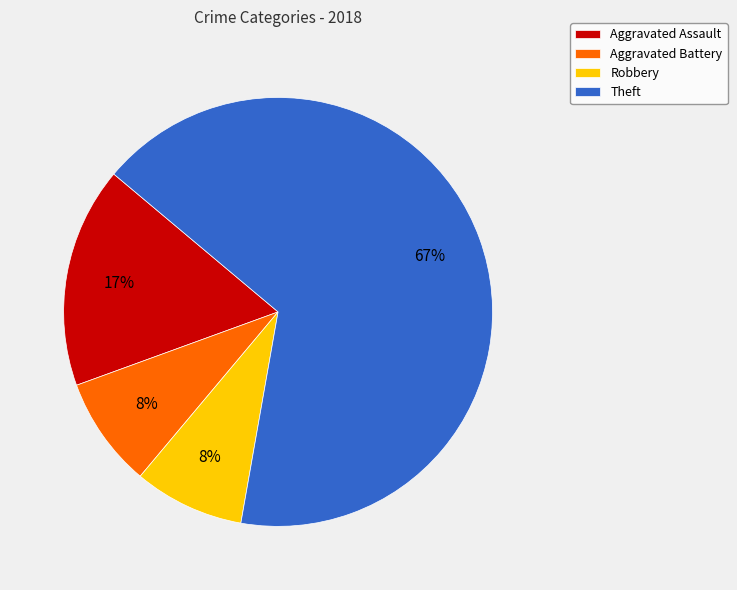

The Aggravated Assault slice represents 28% of the pie. True or false?

False